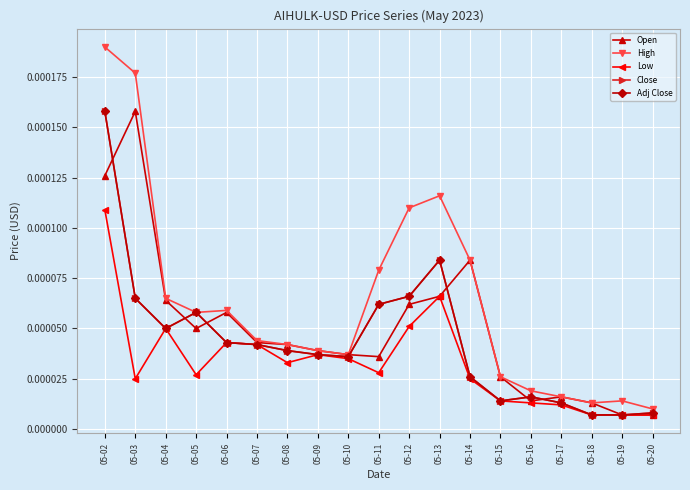

Does the chart have visible grid lines?

Yes